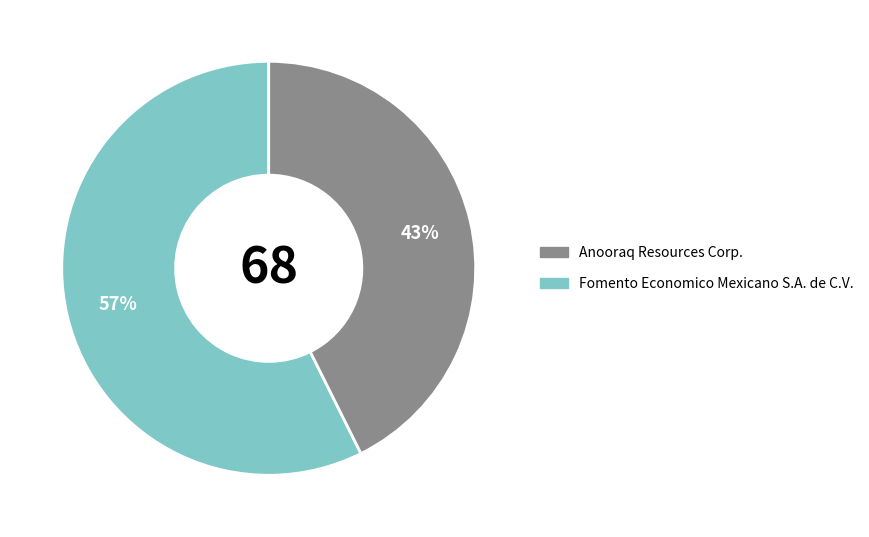

Combined, do Anooraq Resources Corp. and Fomento Economico Mexicano S.A. de C.V. account for over 50%?

Yes